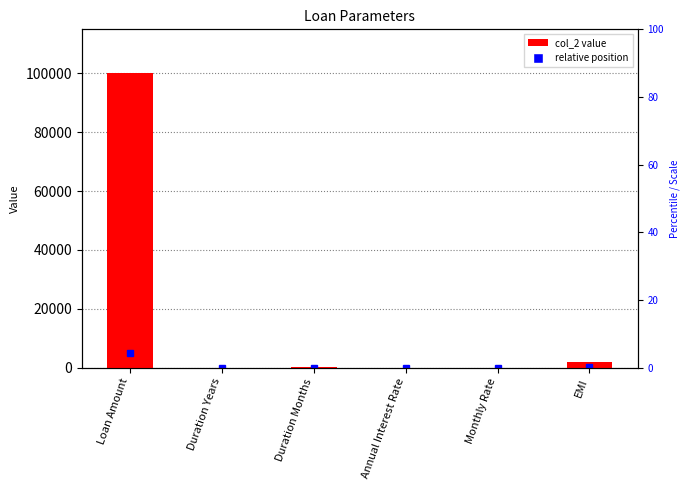

True or false: the data shows 100000.0 at Loan Amount.

True